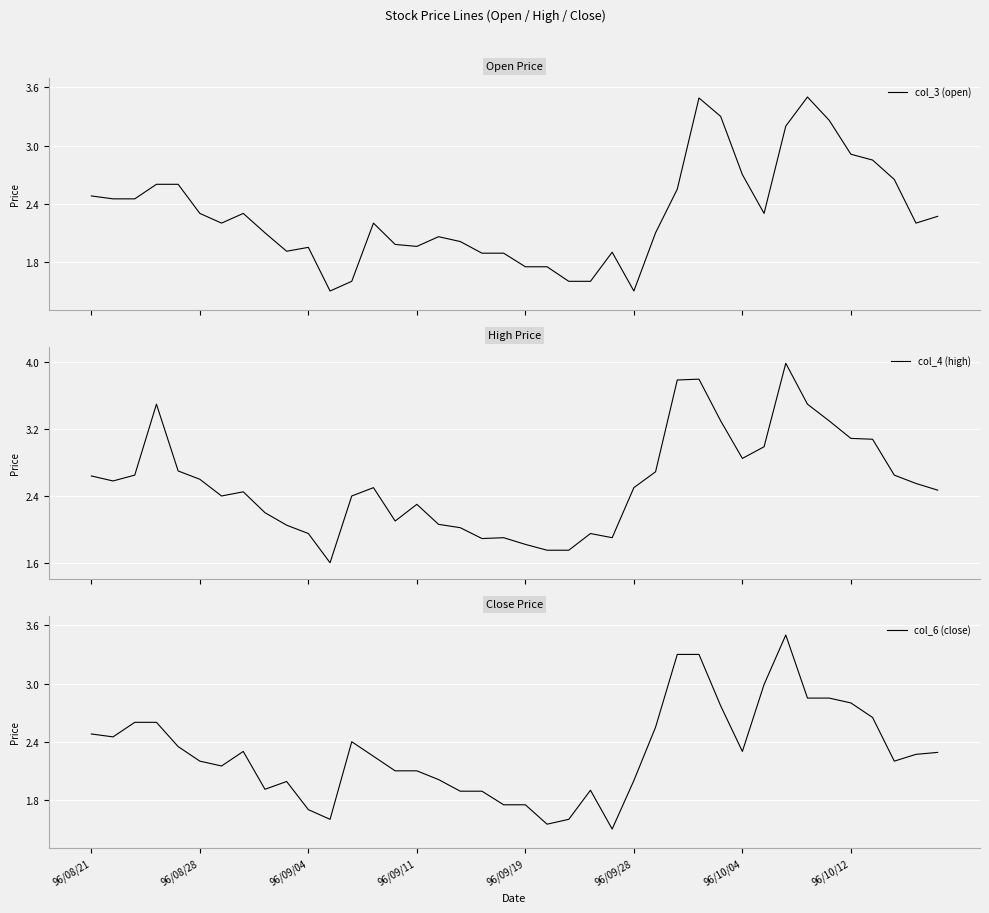

What is the difference between the maximum and minimum values in the col_4 (high) series?

2.4